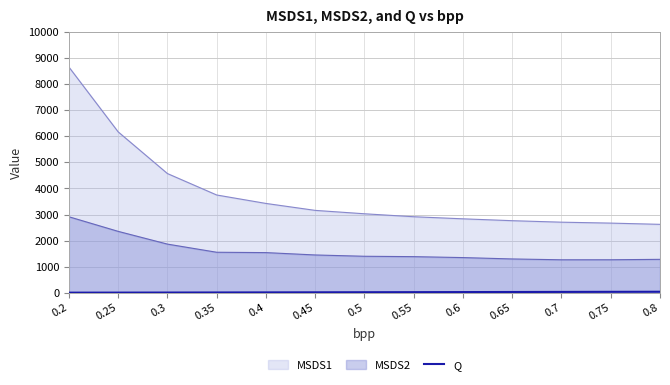

Which series has the widest spread of values?

MSDS1